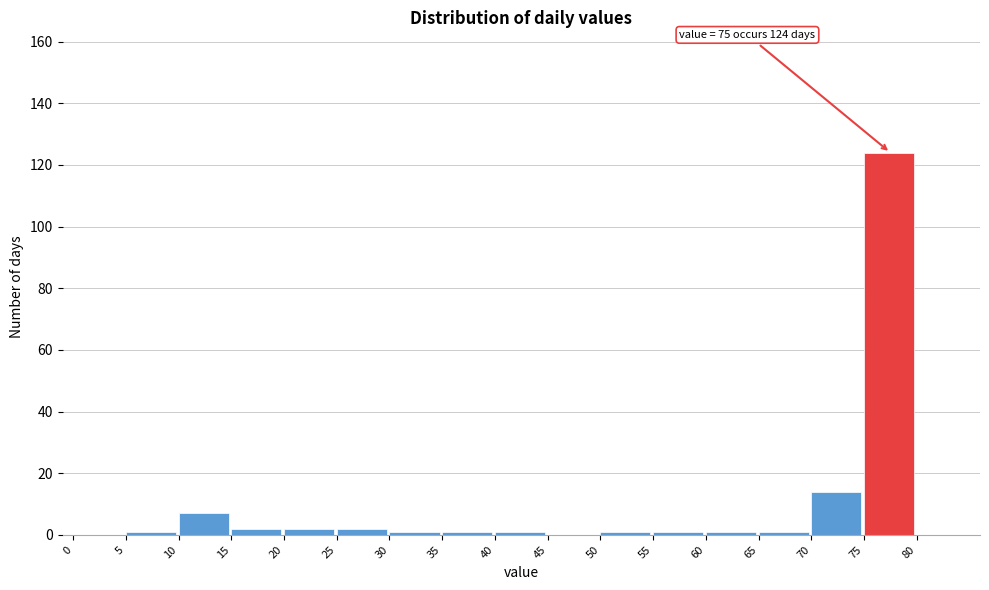

Which range on the x-axis has the tallest bar?

75 to 80